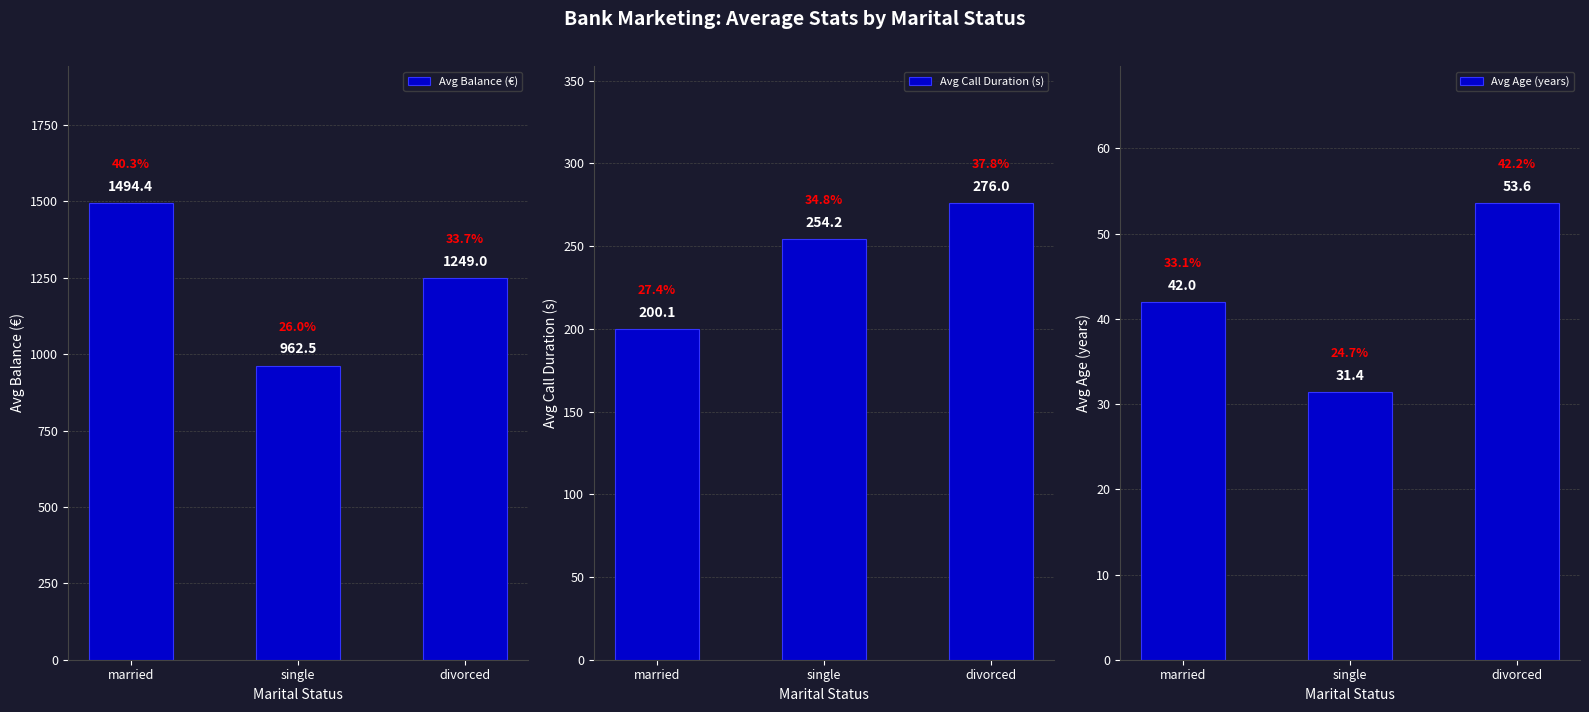

Reading left to right, list all the values displayed in this chart.

Avg Balance (€): 1494.4	962.5	1249.0
Avg Call Duration (s): 200.1	254.2	276.0
Avg Age (years): 42.0	31.4	53.6